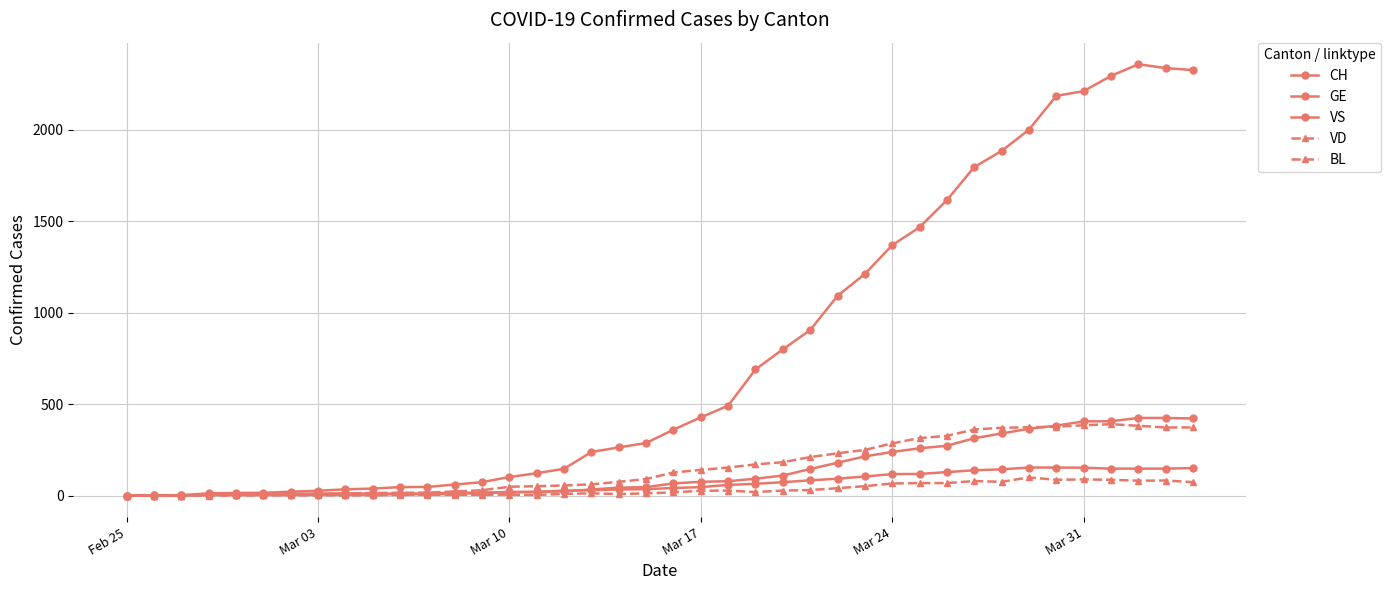

How many lines are shown in the chart?

5